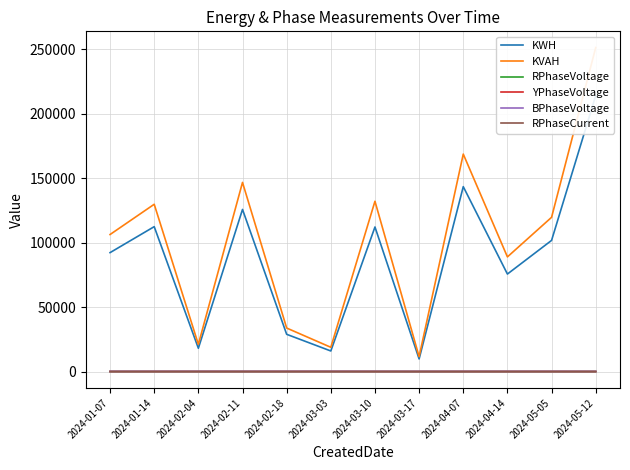

Where does the KVAH series first go above 119677?

2024-01-14